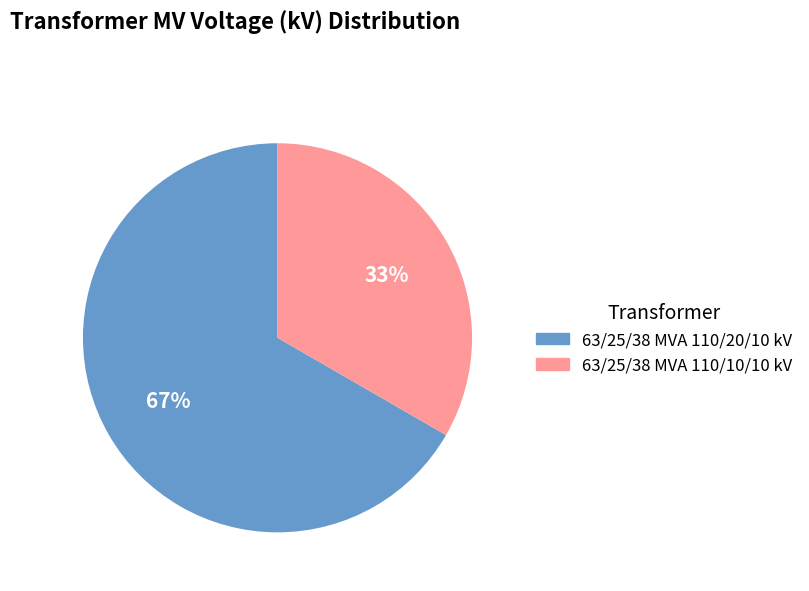

True or false: 63/25/38 MVA 110/10/10 kV accounts for 48% of the total.

False